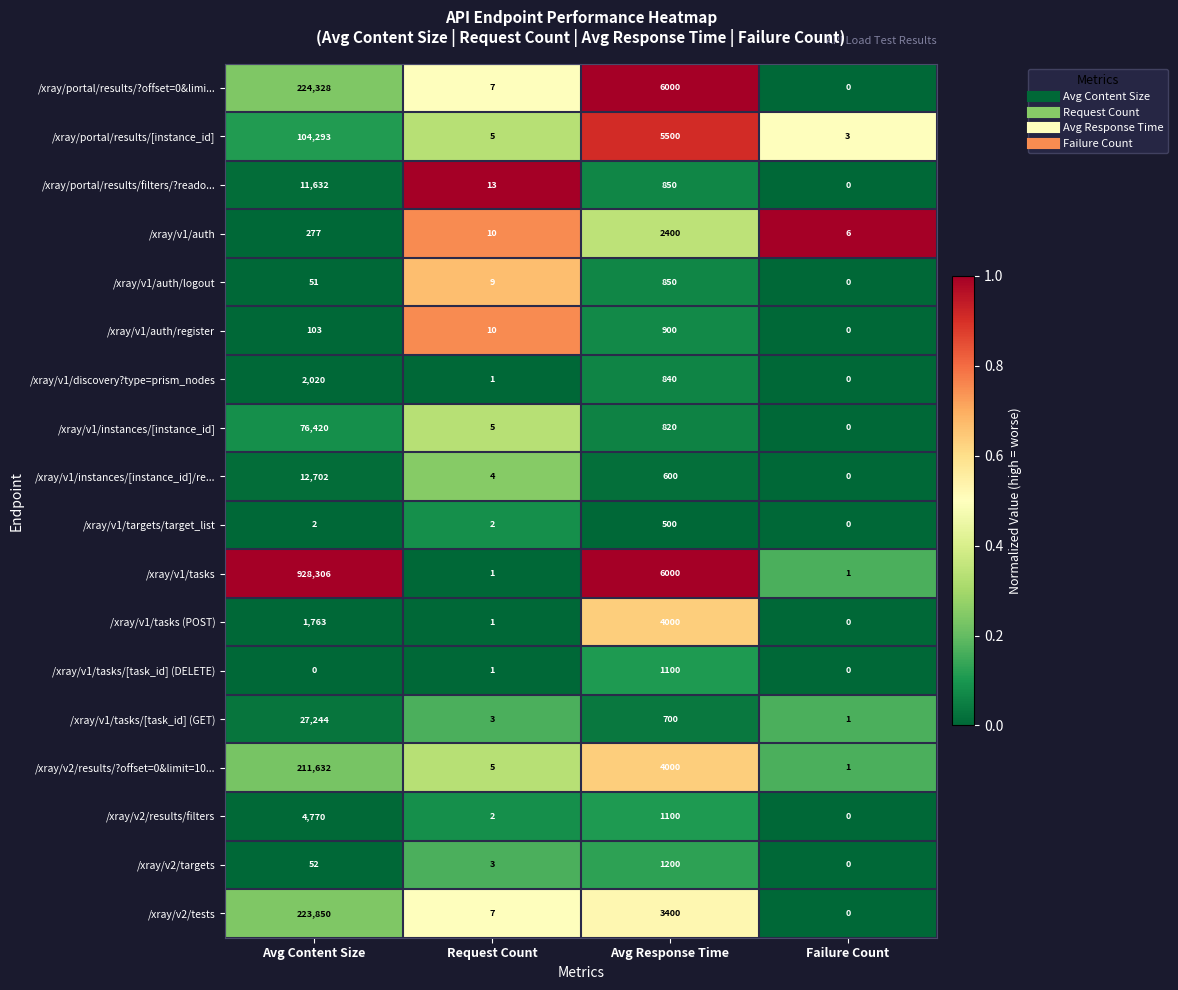

Which category has the highest value in the /xray/portal/results/[instance_id] series?

Avg Content Size